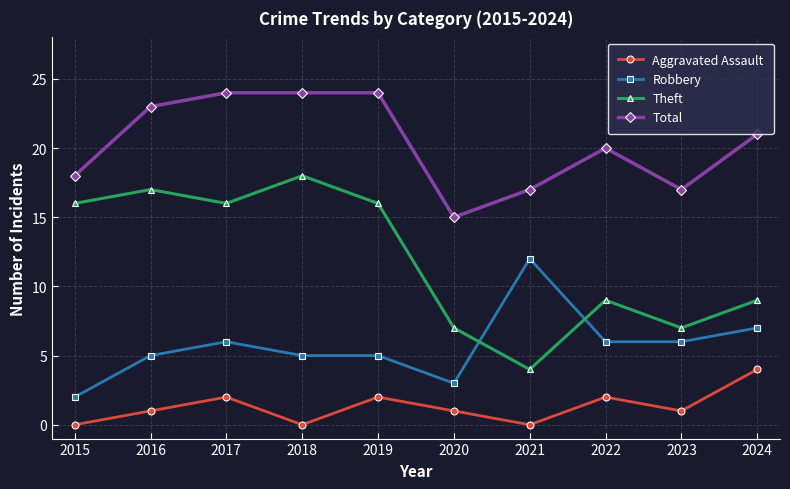

What is the maximum value shown in the chart?

24